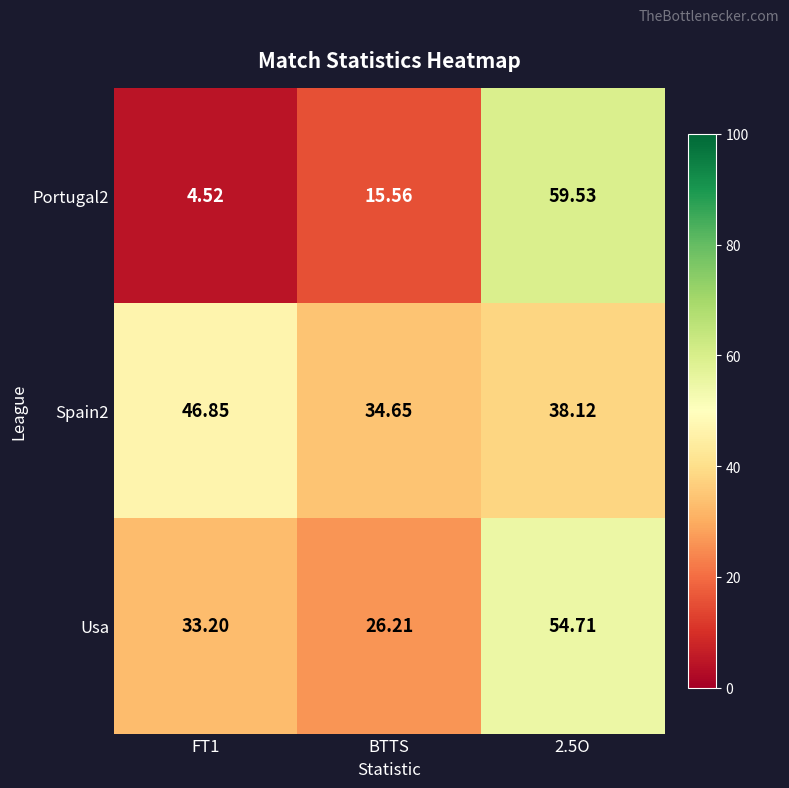

What is the greatest value displayed?

59.5